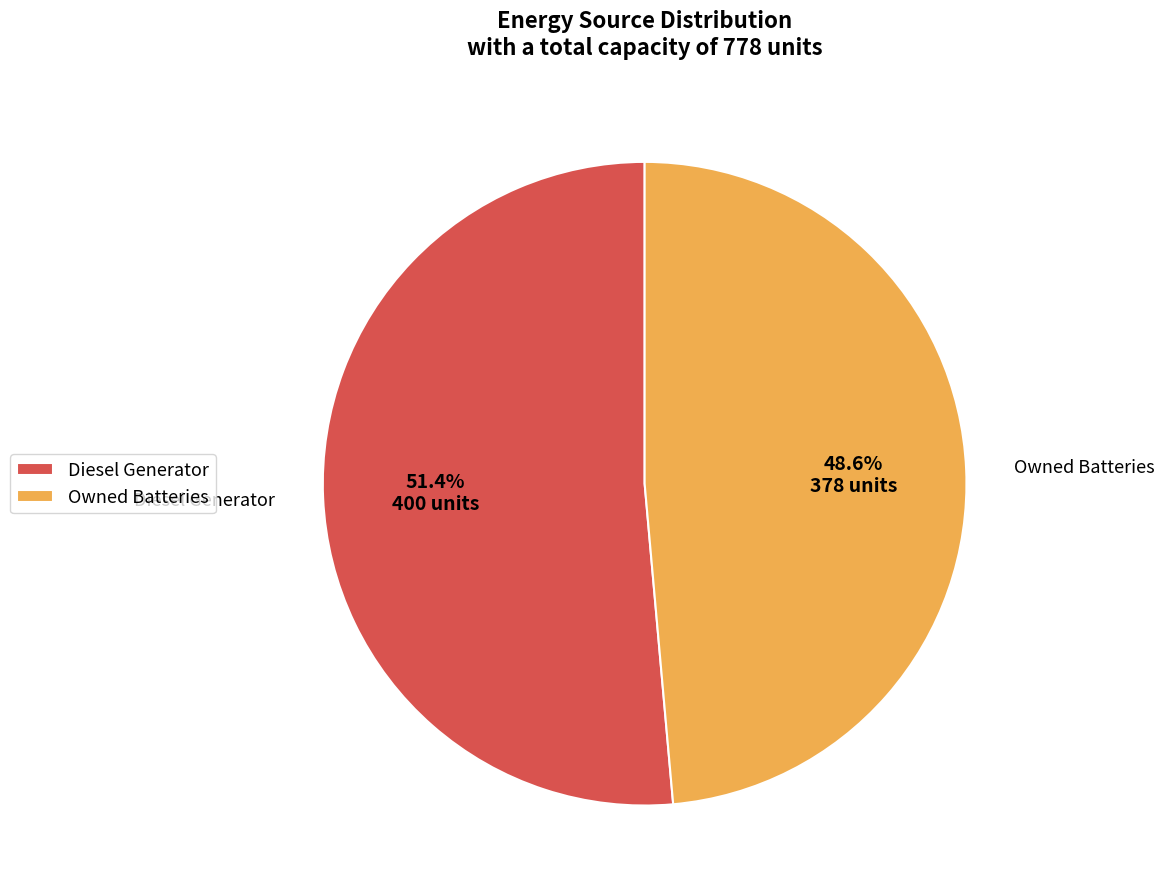

Rank the categories by value from highest to lowest.

Diesel Generator, Owned Batteries